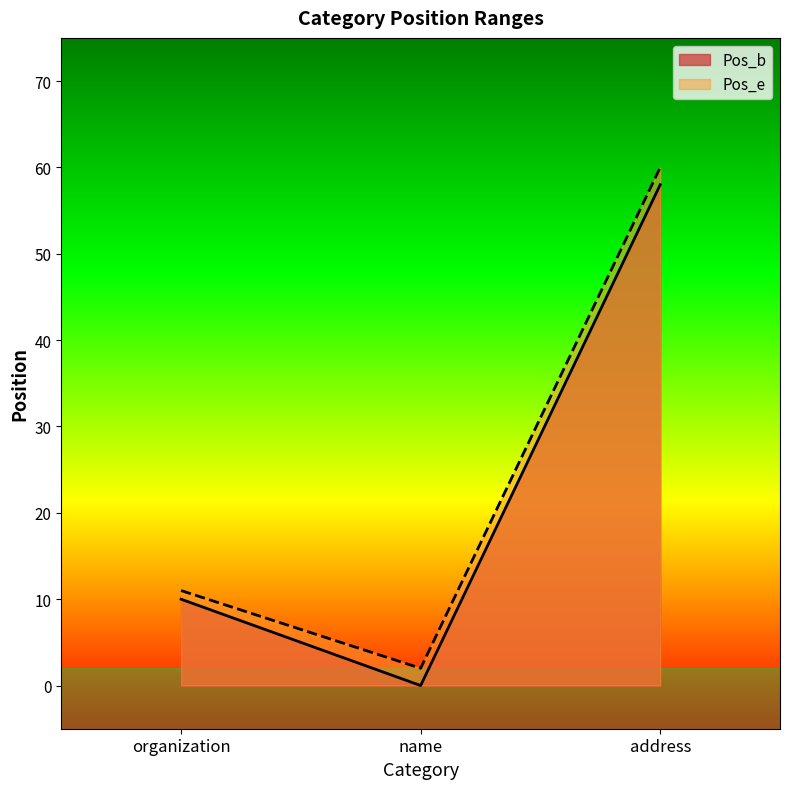

List the labels in order of Pos_b value, smallest first.

name, organization, address